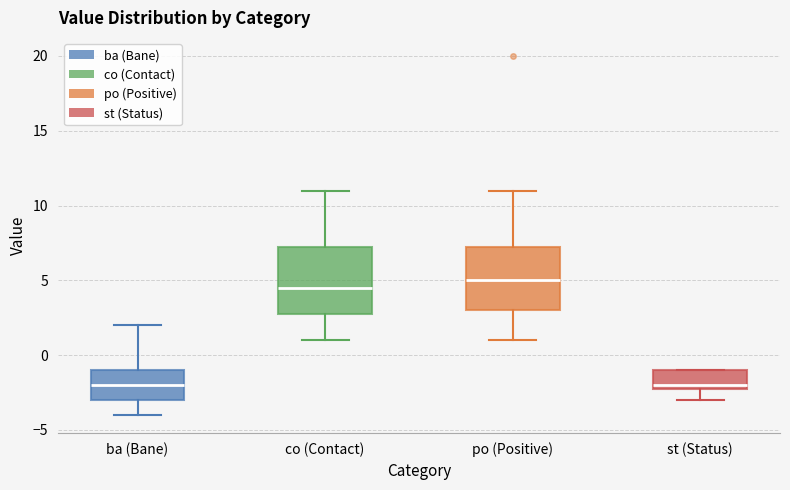

Where does the upper whisker of the box for ba (Bane) end on the y-axis? The values are not printed on the chart, so give them approximately, as read against the axis.

2.0